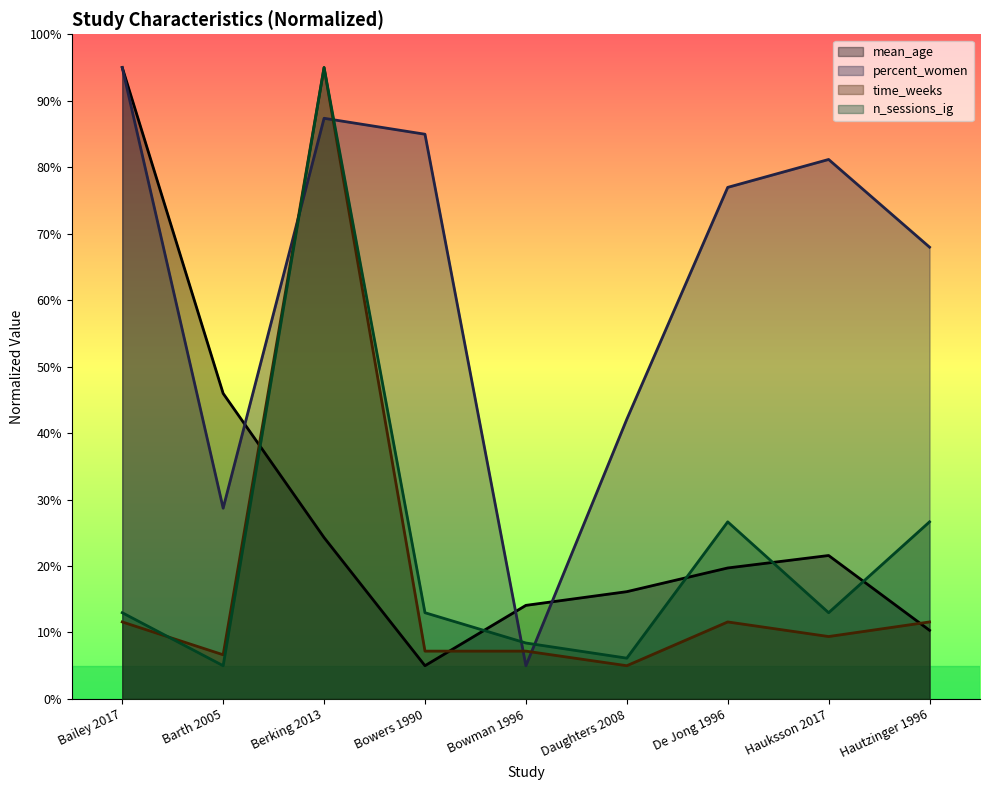

What is the difference between the mean_age values at Berking 2013 and Hautzinger 1996?

14.0